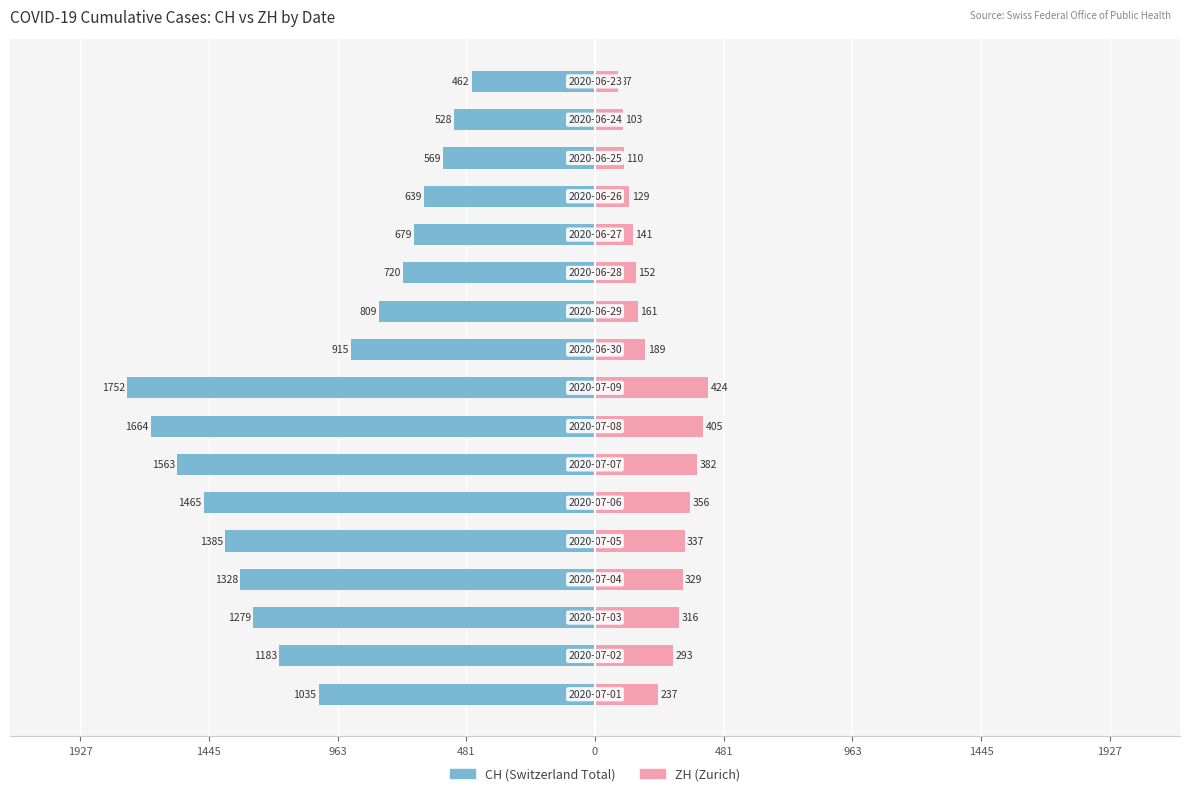

The value of ZH at 963 is 567. True or false?

False